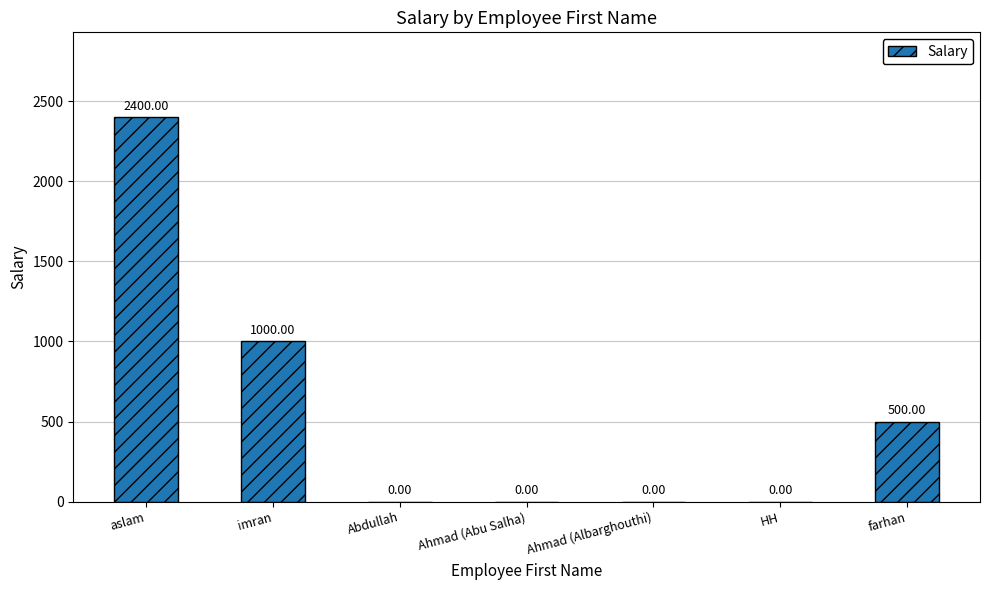

What is the greatest value displayed?

2400